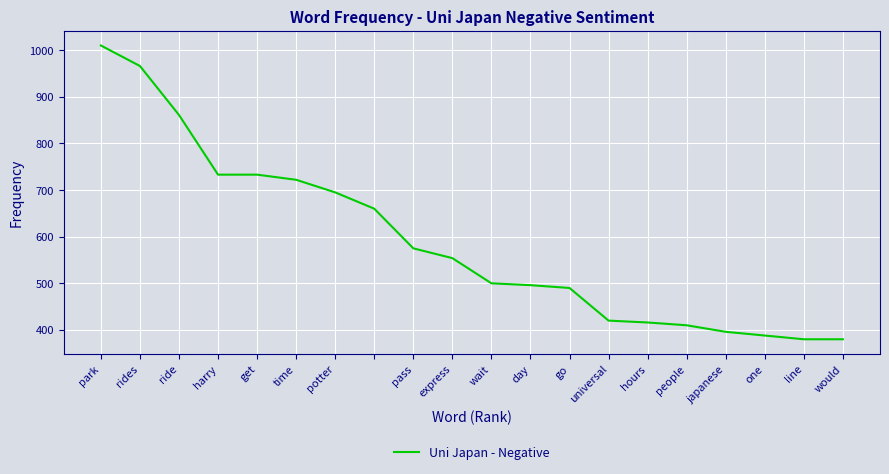

Reading right to left, extract all data points from this chart.

380	380	388	396	410	416	420	490	496	500	554	575	660	695	722	733	733	861	966	1010